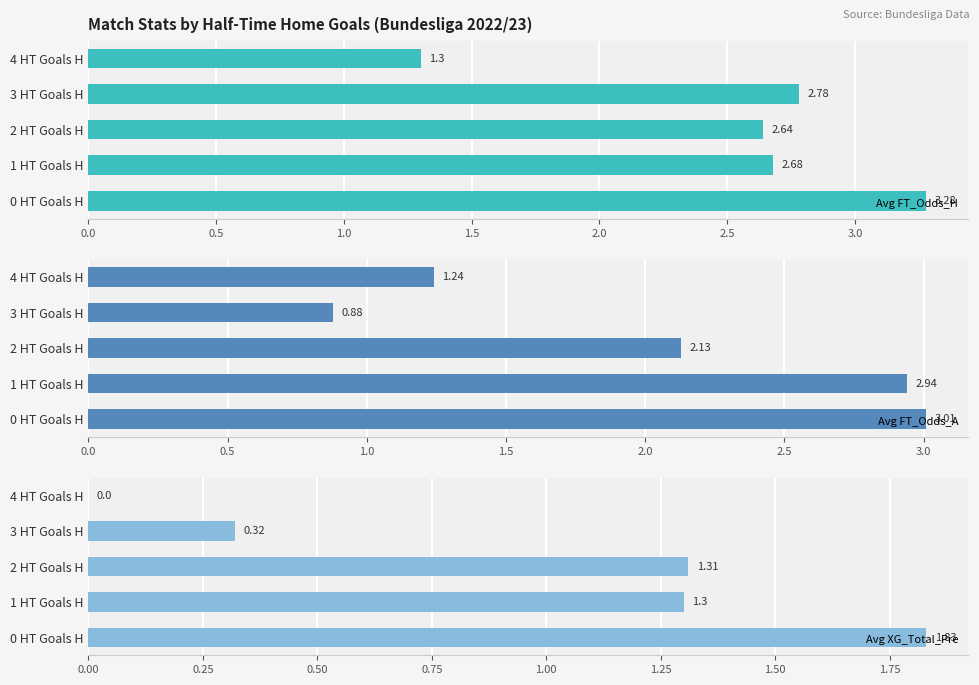

What are all the series names shown in the legend?

Avg FT_Odds_H, Avg FT_Odds_A, Avg XG_Total_Pre